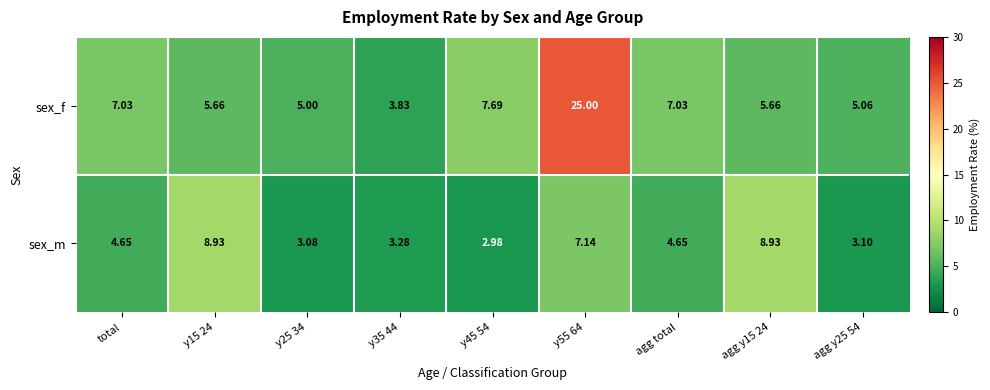

Which series has the largest total across all categories?

sex_f